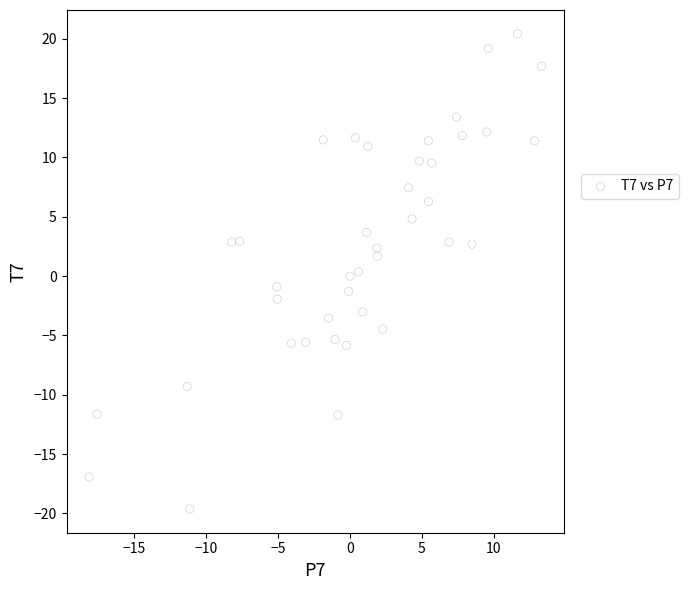

What is the range of Y values (max minus min)?

40.0